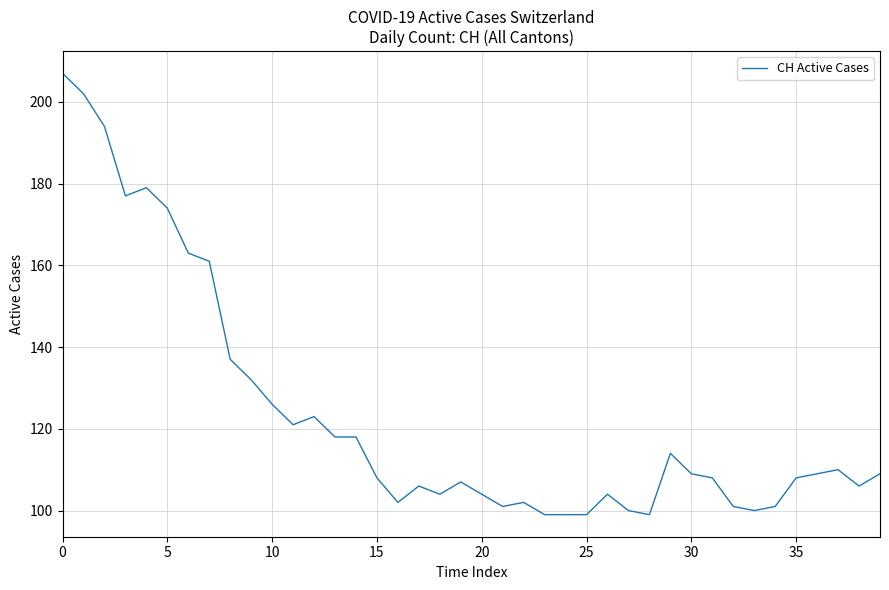

What is the smallest value displayed?

99